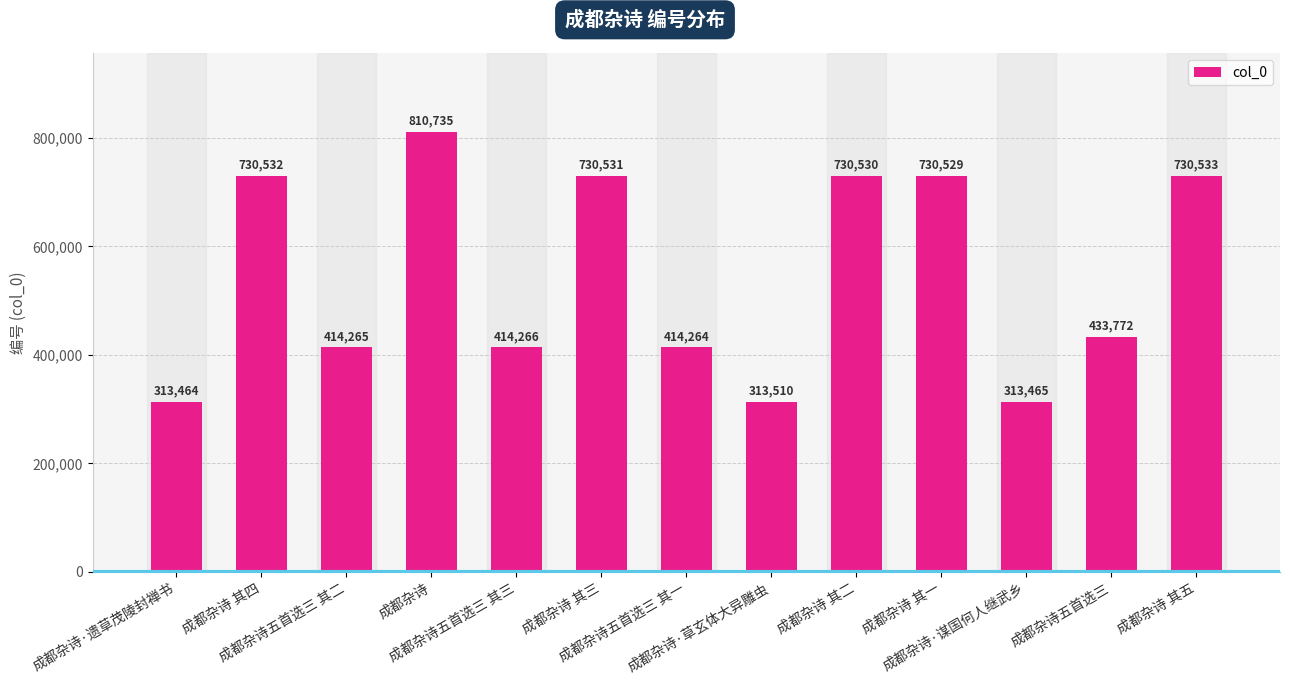

List the labels in order of value, smallest first.

成都杂诗·遗草茂陵封禅书, 成都杂诗·谋国何人继武乡, 成都杂诗·草玄体大异雕虫, 成都杂诗五首选三 其一, 成都杂诗五首选三 其二, 成都杂诗五首选三 其三, 成都杂诗五首选三, 成都杂诗 其一, 成都杂诗 其二, 成都杂诗 其三, 成都杂诗 其四, 成都杂诗 其五, 成都杂诗